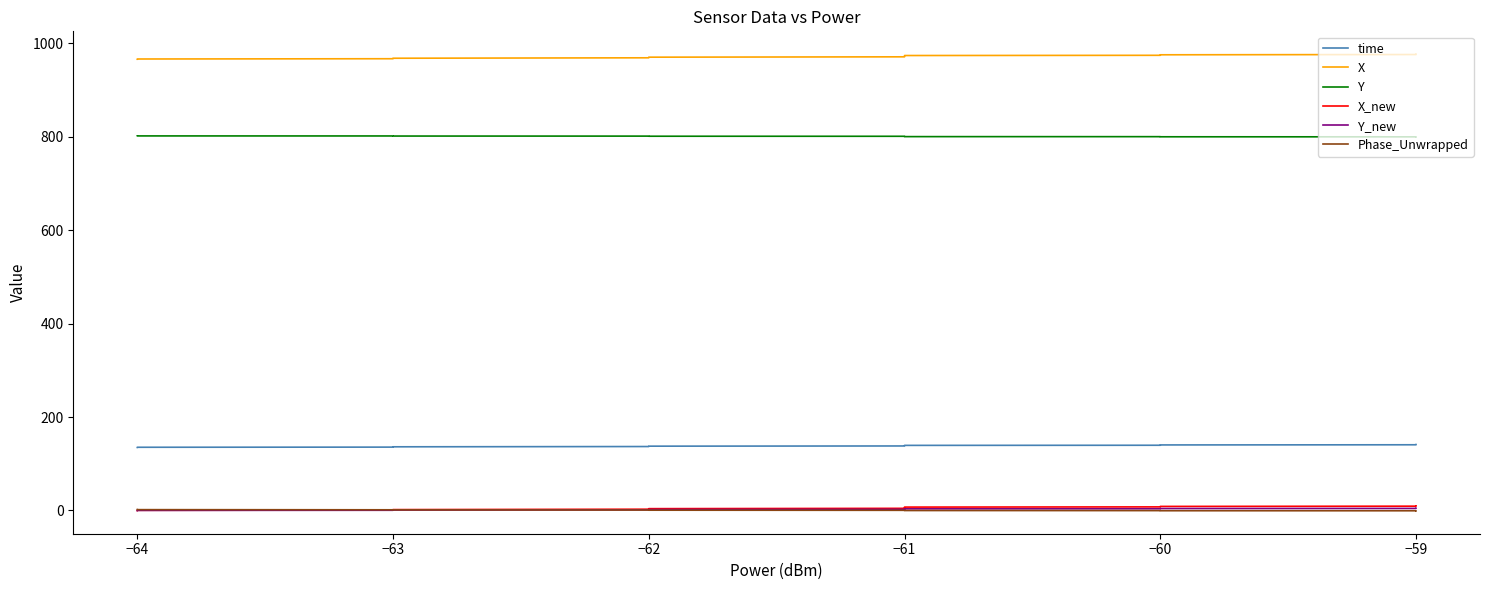

What is the total value across all series at −63?

1907.2